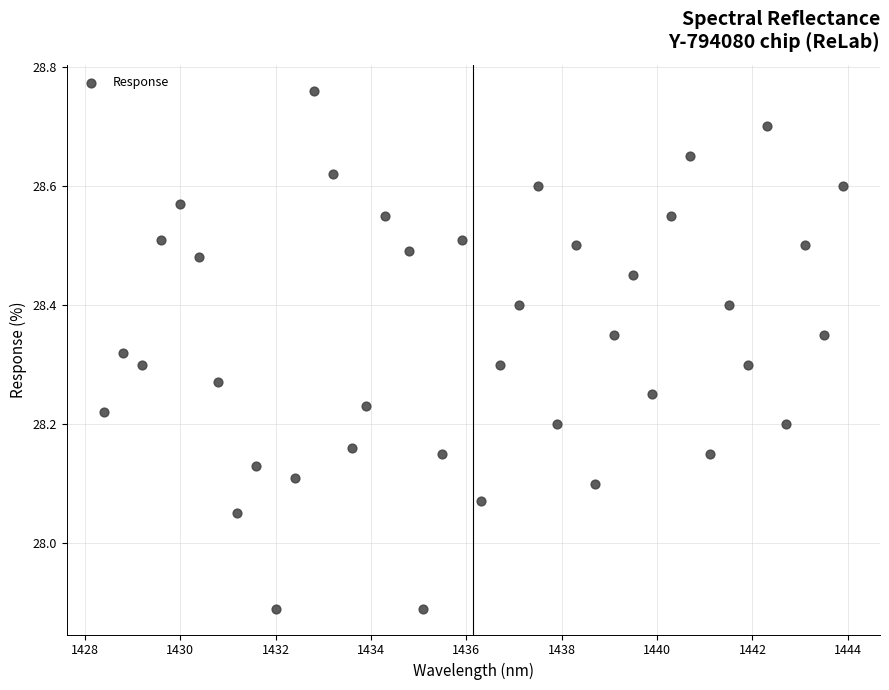

What is the range of Y values (max minus min)?

0.9